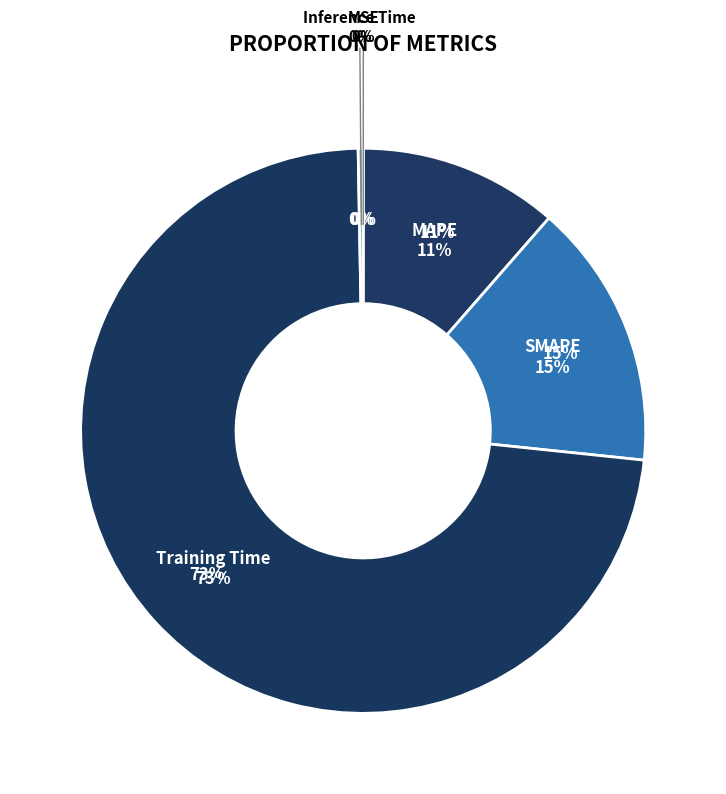

Does Inference Time account for over 50% of the chart?

No